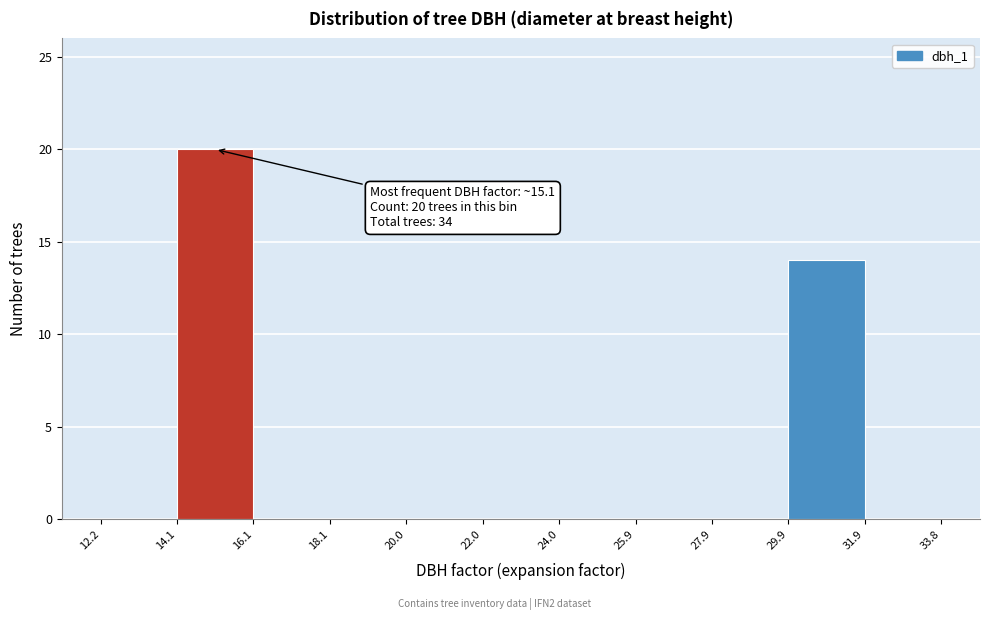

Over which range of the x-axis is the bar tallest?

14.1 to 16.1